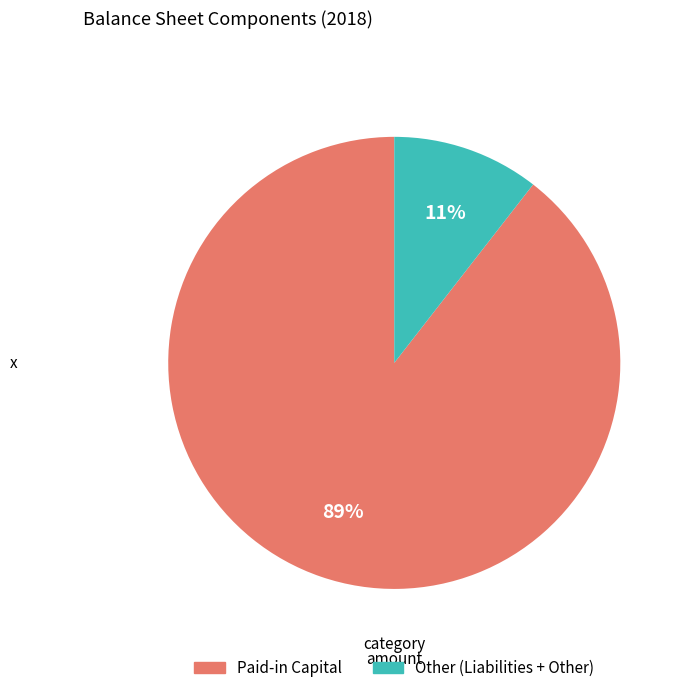

Is there a majority slice in this chart?

Yes